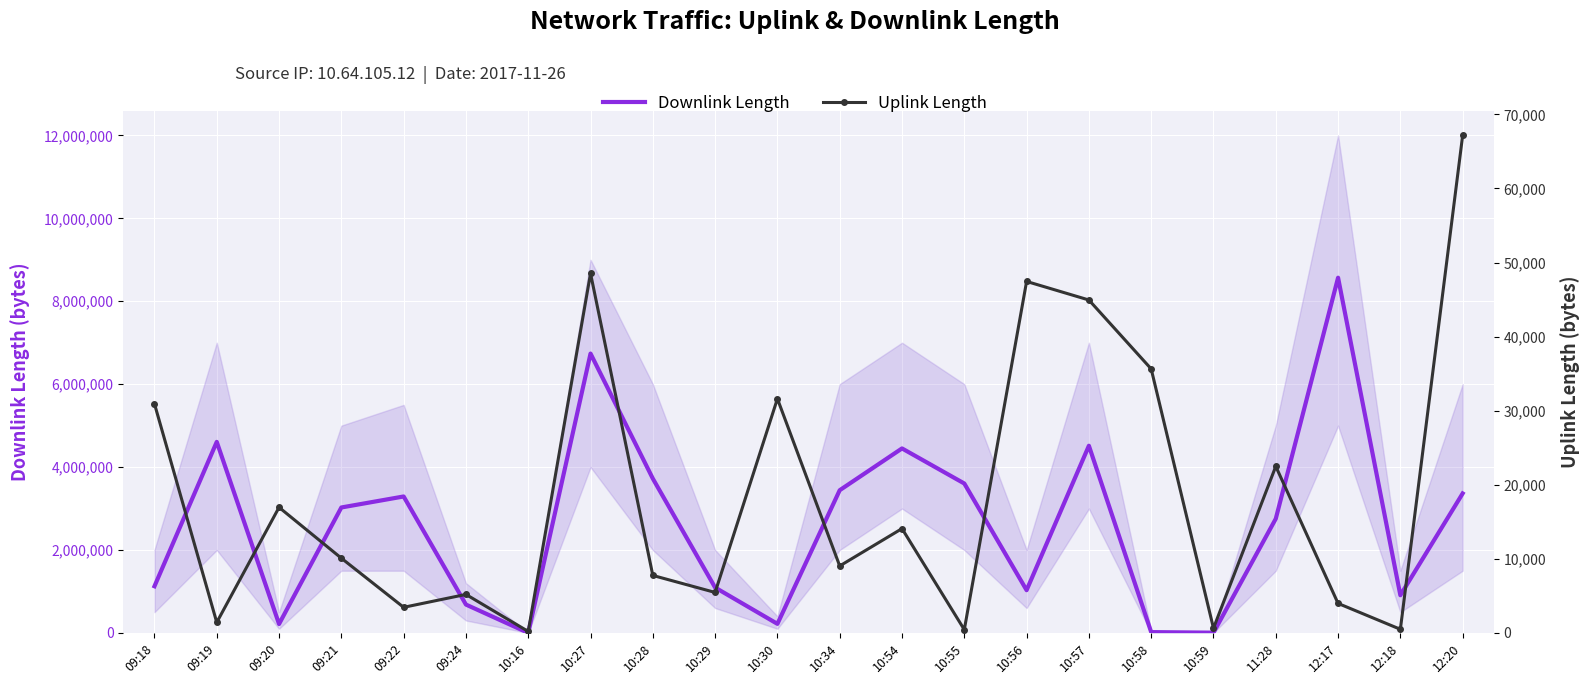

How many lines are shown in the chart?

2